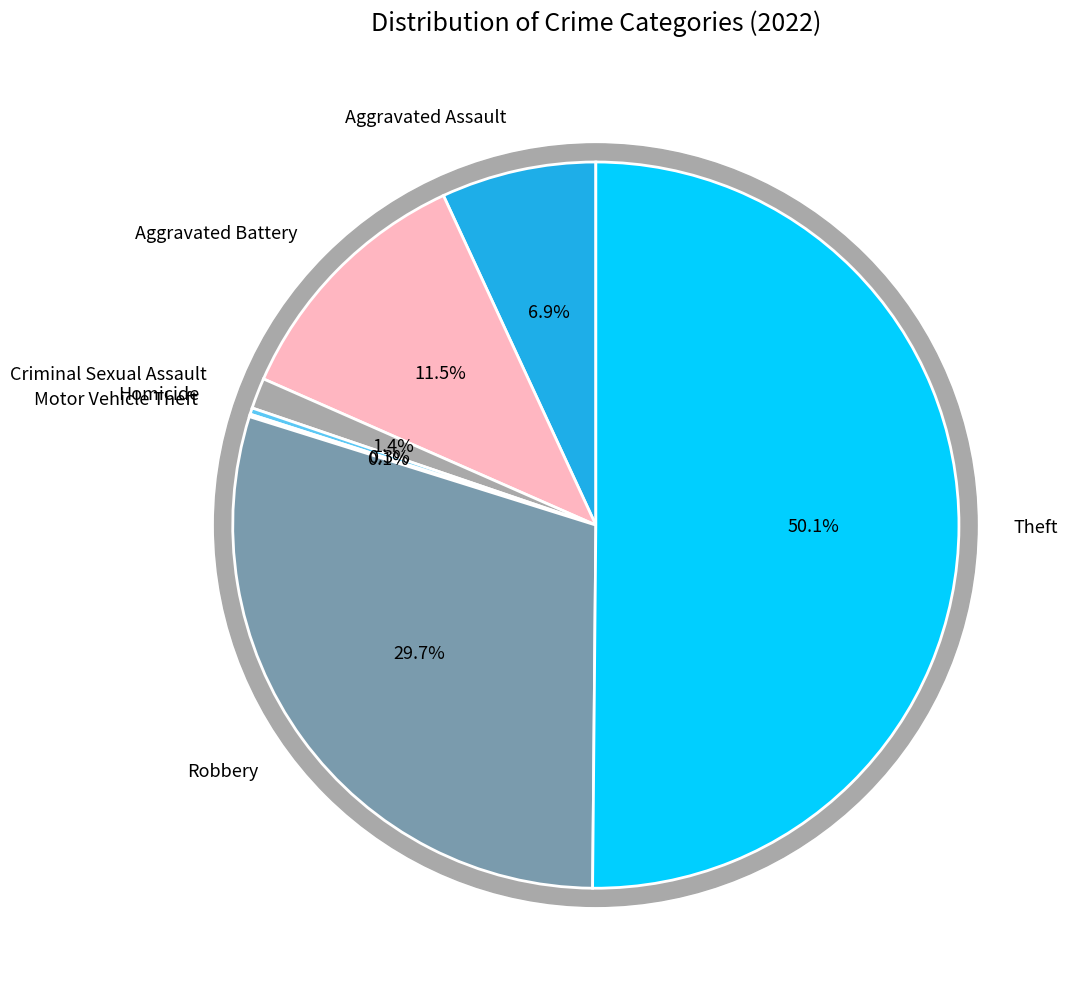

Which slice is the largest?

Theft